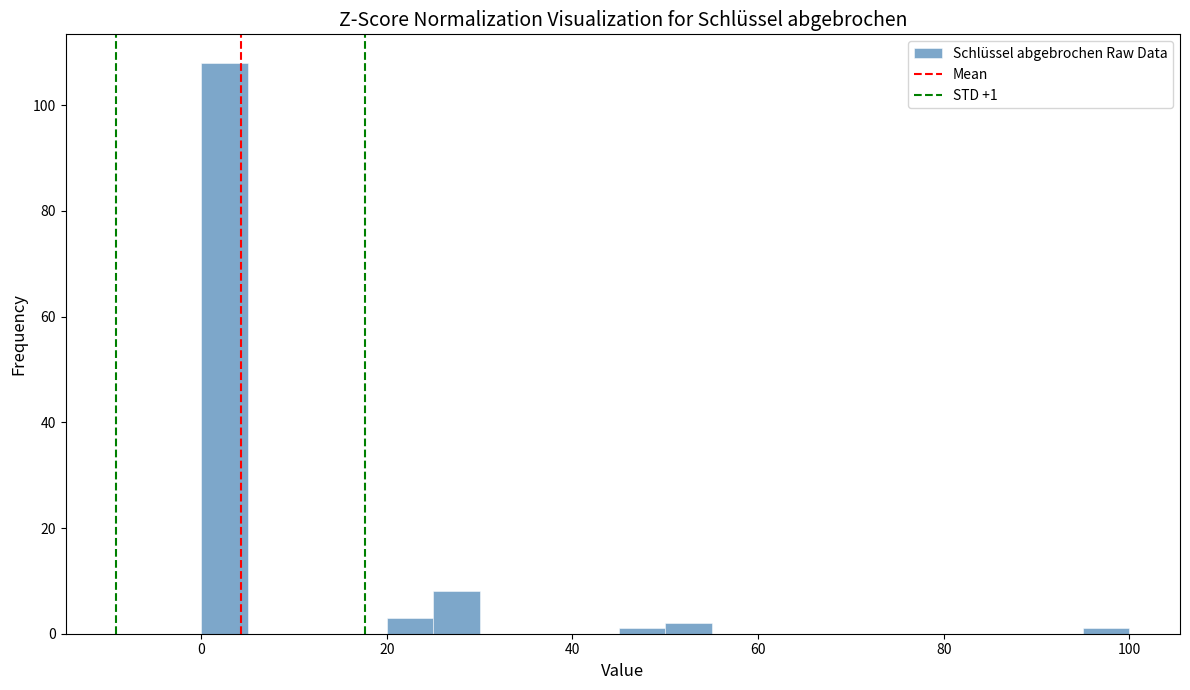

Around what value on the x-axis is the tallest bar? Give the approximate position of its centre, as read against the axis.

2